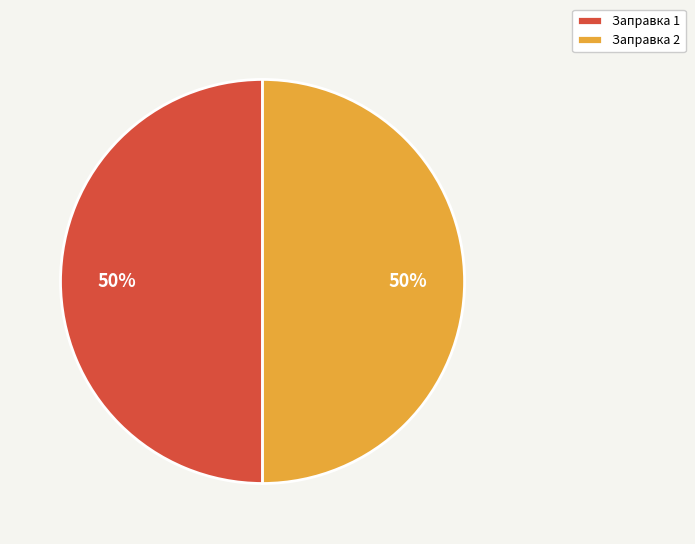

What percentage is the Заправка 2 slice, to the nearest percent?

50%